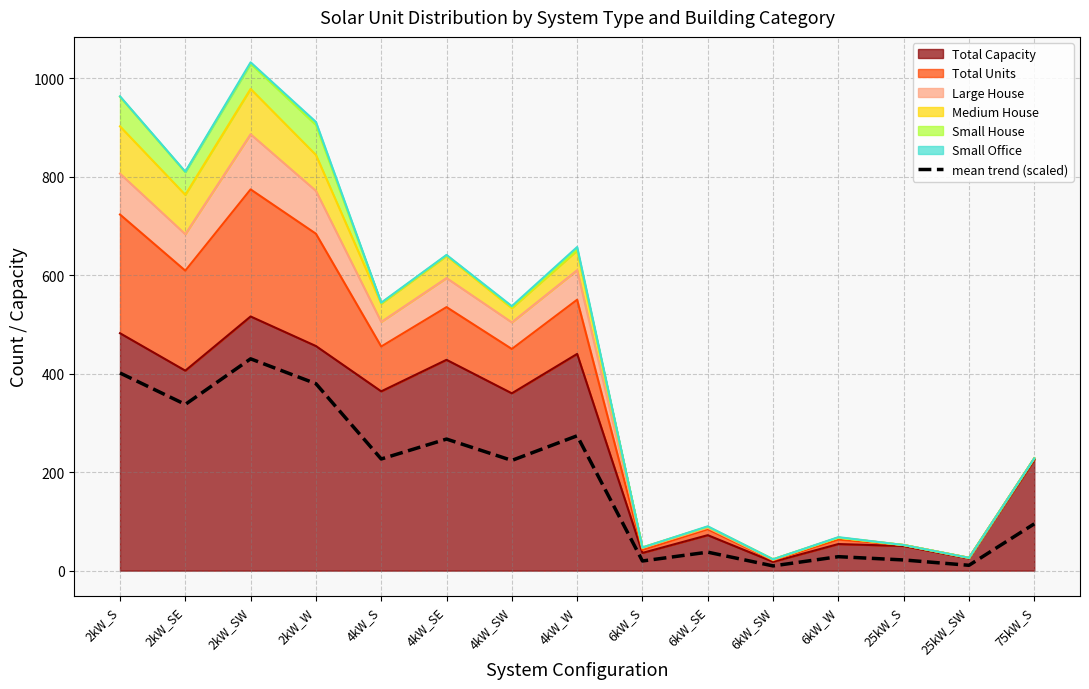

What is the label of the 6th point from the right?

6kW_SE